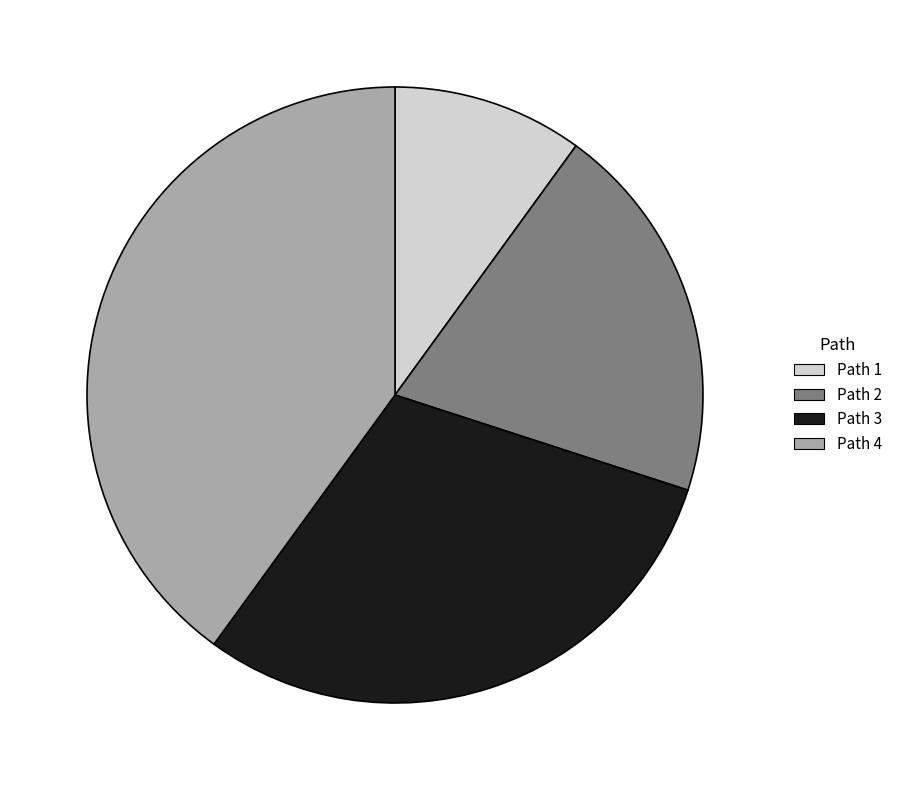

Which slice is the smallest?

Path 1